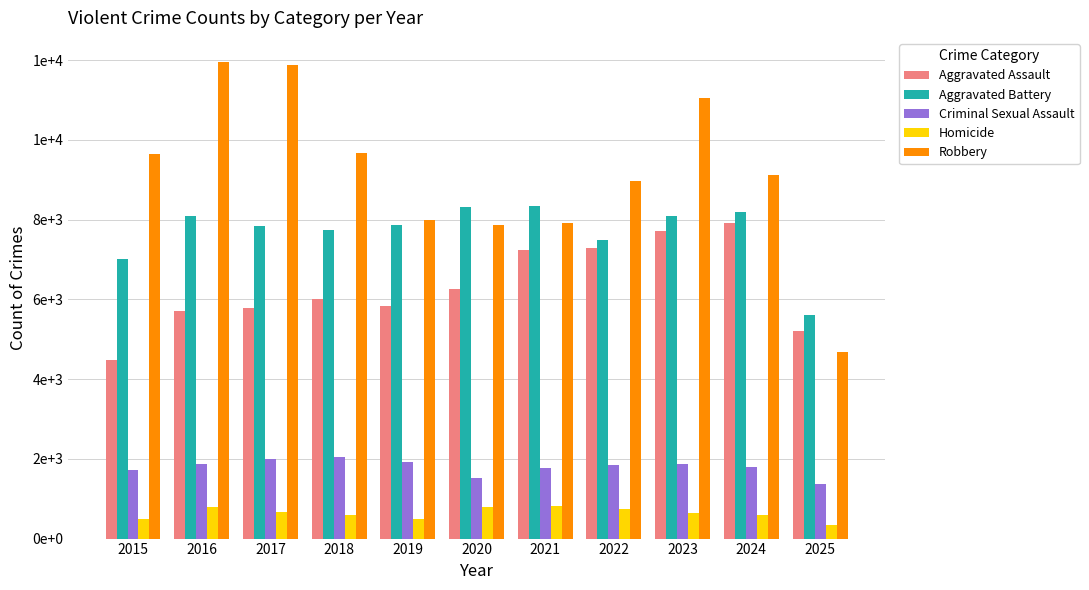

What is the average value of the Aggravated Battery series?

7689